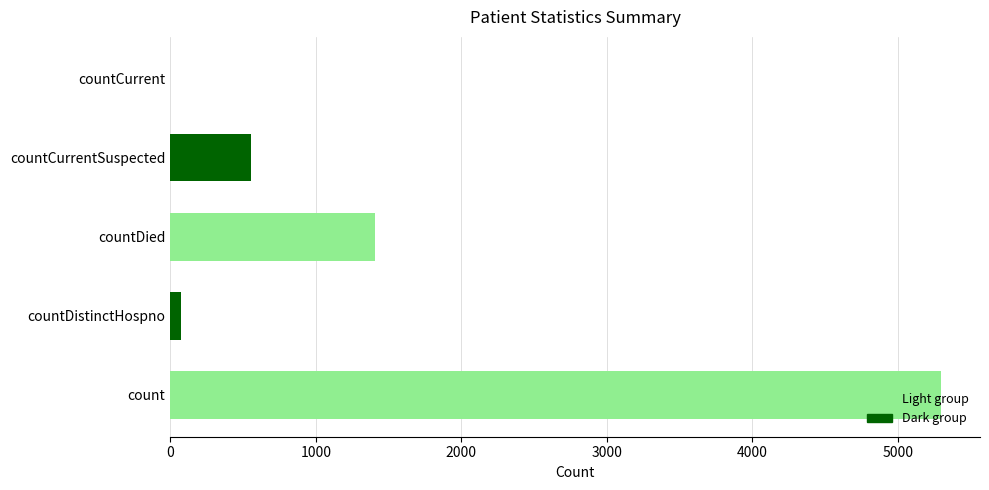

Is it true that the value at countDied is 535?

False